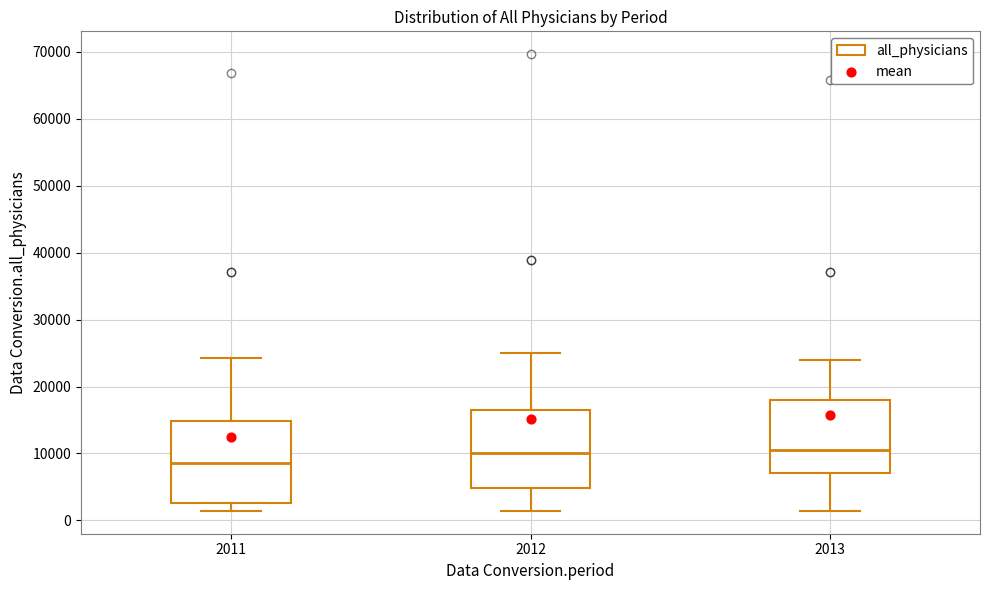

Where does the median line of the box at x = 2013 sit on the y-axis? The values are not printed on the chart, so give them approximately, as read against the axis.

10000